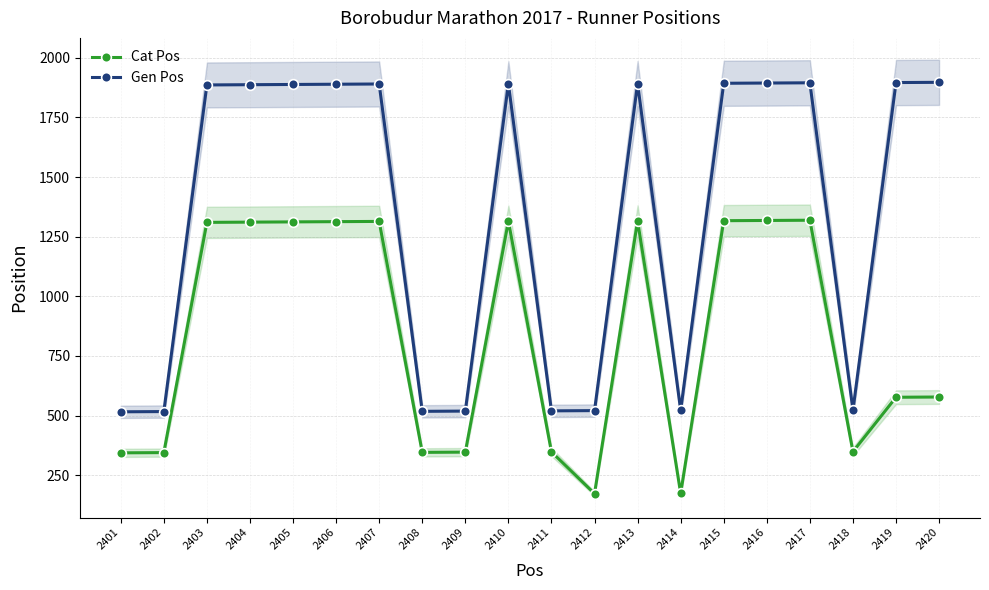

How many lines are shown in the chart?

2